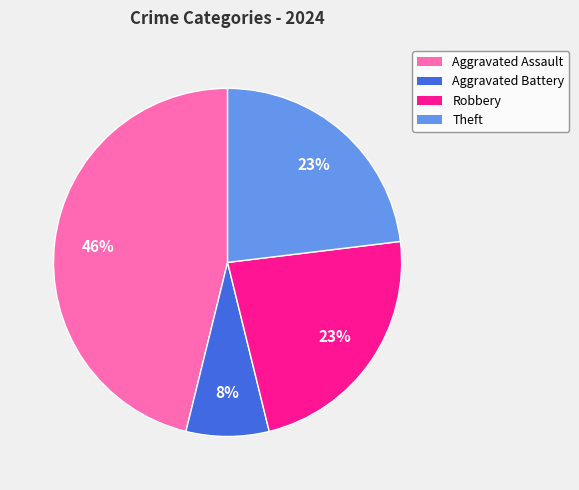

Does Robbery represent more than half of the total?

No